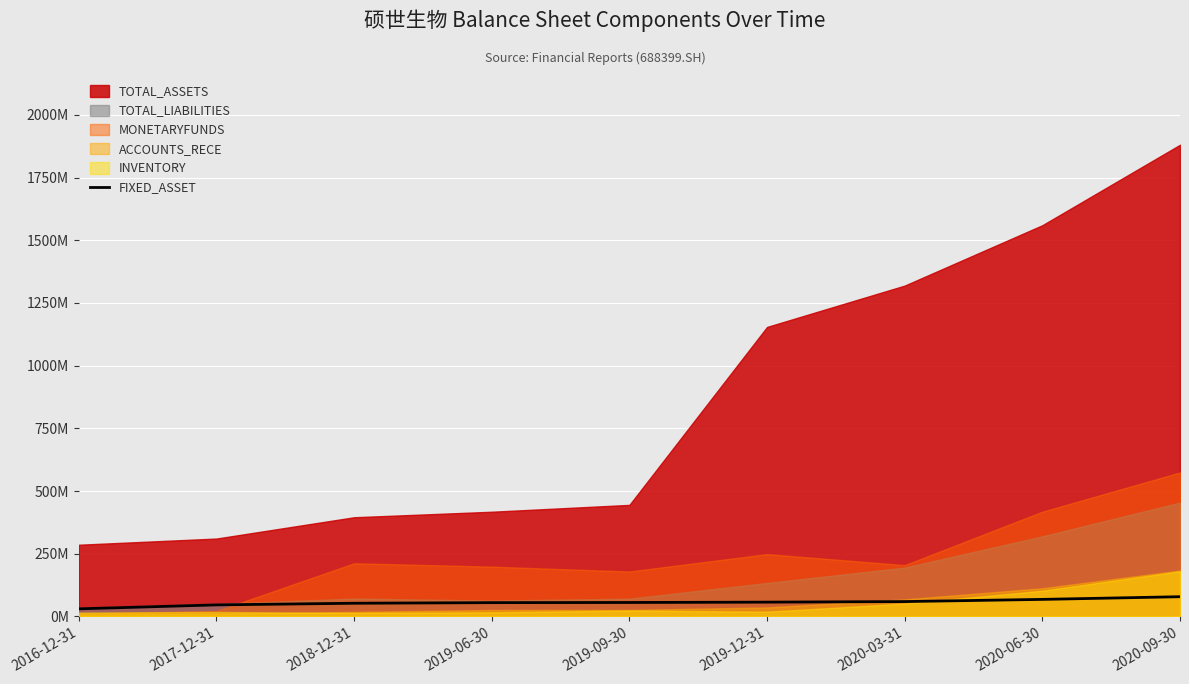

Rank the categories by value from lowest to highest.

2016-12-31, 2017-12-31, 2018-12-31, 2019-06-30, 2019-09-30, 2019-12-31, 2020-03-31, 2020-06-30, 2020-09-30